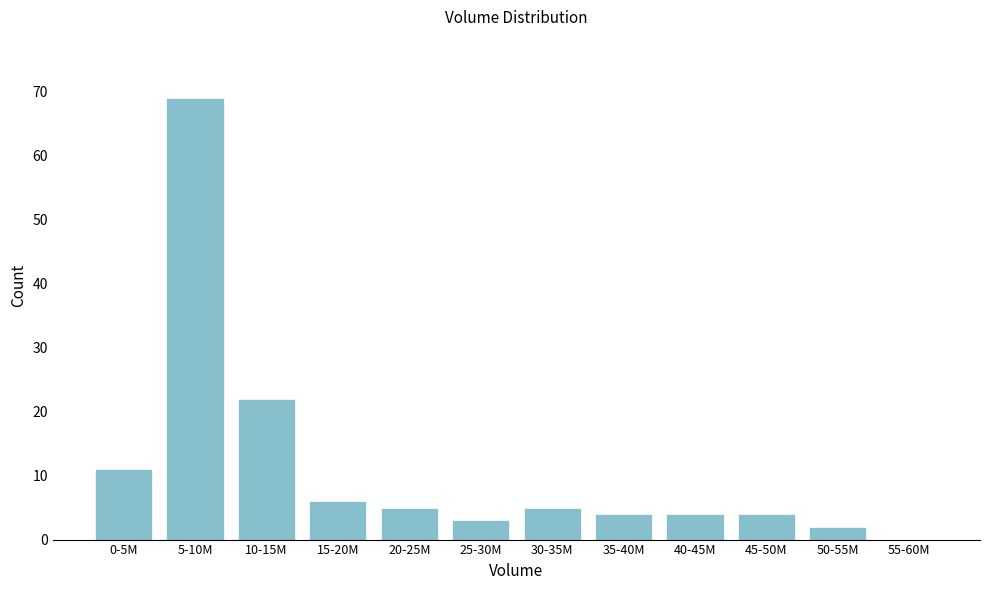

Reading left to right, what are all the values shown in this chart?

0-5M=11	5-10M=69	10-15M=22	15-20M=6	20-25M=5	25-30M=3	30-35M=5	35-40M=4	40-45M=4	45-50M=4	50-55M=2	55-60M=0